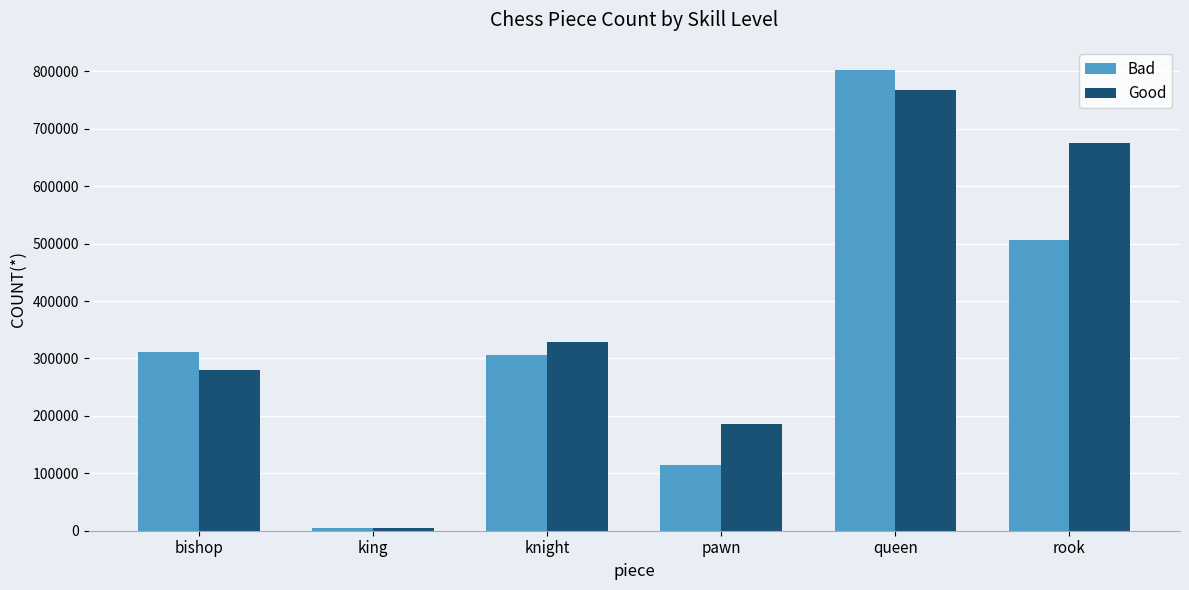

What is the difference between the Bad values at queen and bishop?

491887